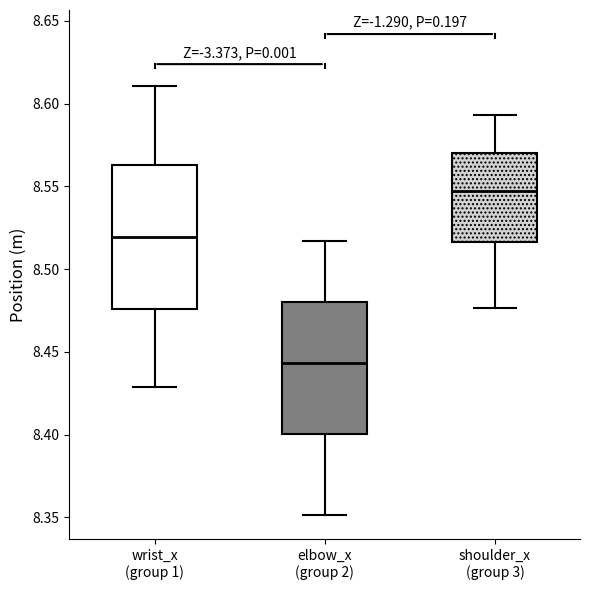

Reading left to right, read every box against the y-axis: the position of its median line, the range the box covers, and the ends of its whiskers. The values are not printed on the chart, so give them approximately, as read against the axis.

wrist_x (group 1): median 8.520, box 8.475 to 8.565, whiskers 8.430 to 8.610
elbow_x (group 2): median 8.445, box 8.400 to 8.480, whiskers 8.350 to 8.515
shoulder_x (group 3): median 8.545, box 8.515 to 8.570, whiskers 8.475 to 8.595